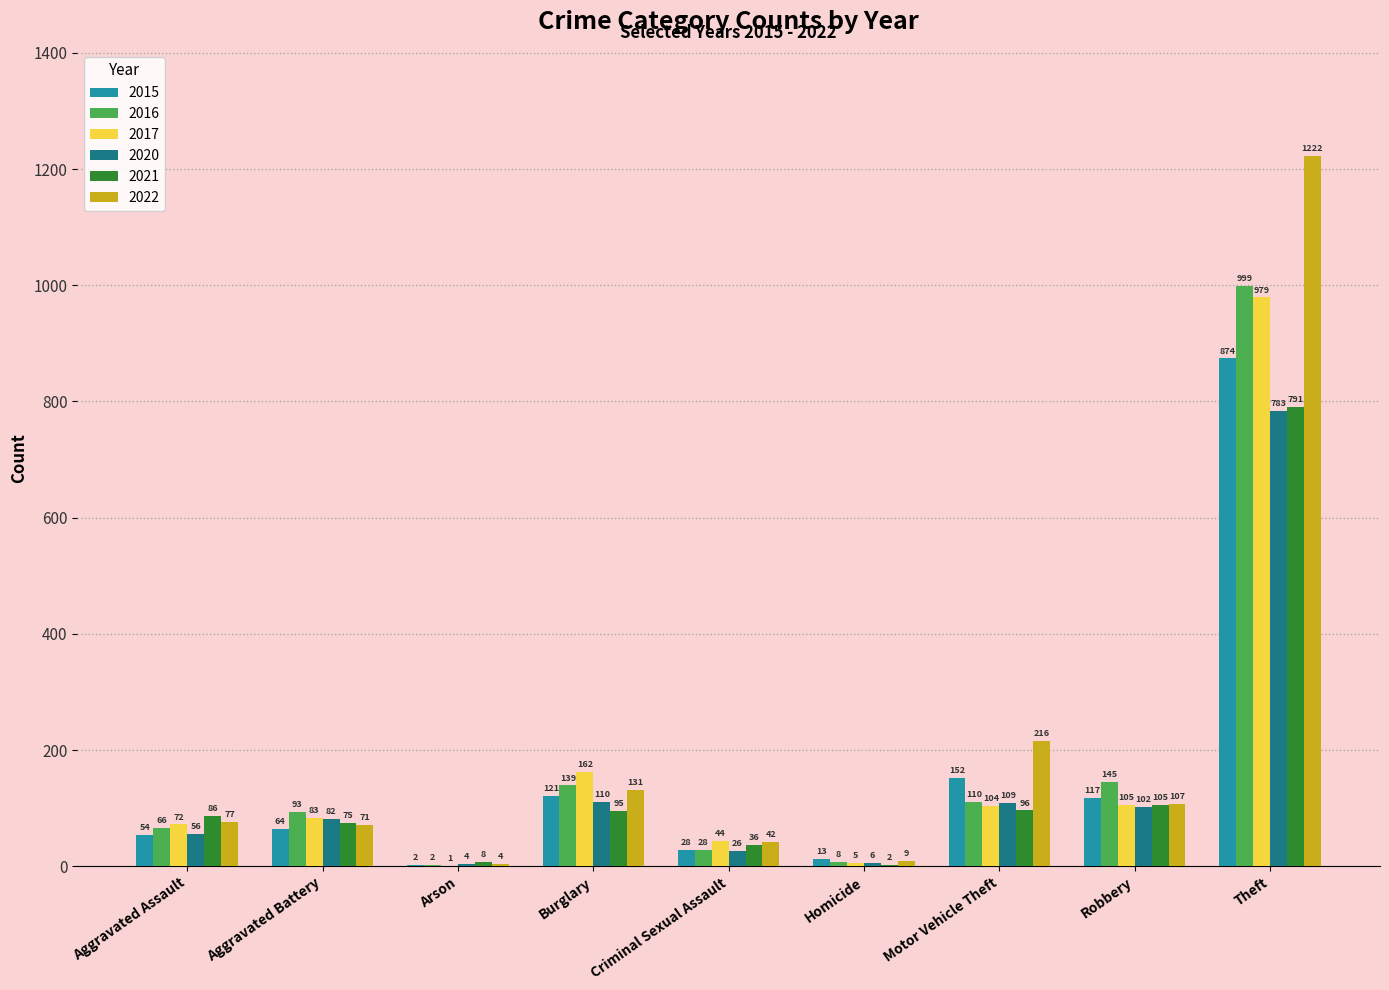

Which category has the highest value in the 2015 series?

Theft